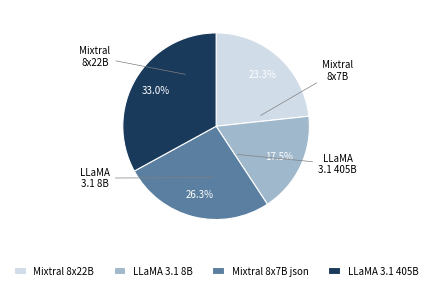

Is Mixtral 8x7B json the majority of the pie?

No